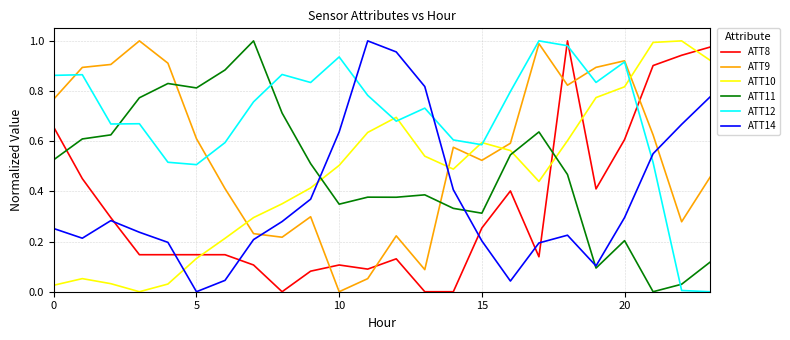

Which series has the largest total across all categories?

ATT12